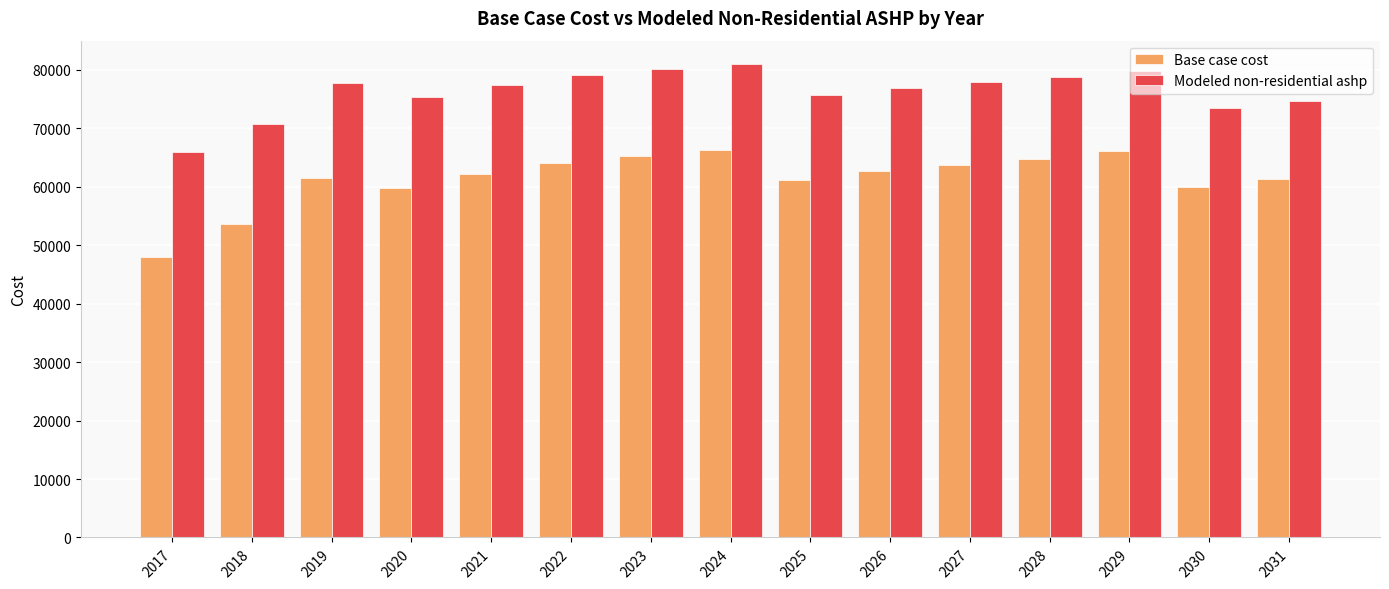

What is the difference between the highest and lowest values at 2020?

15662.4